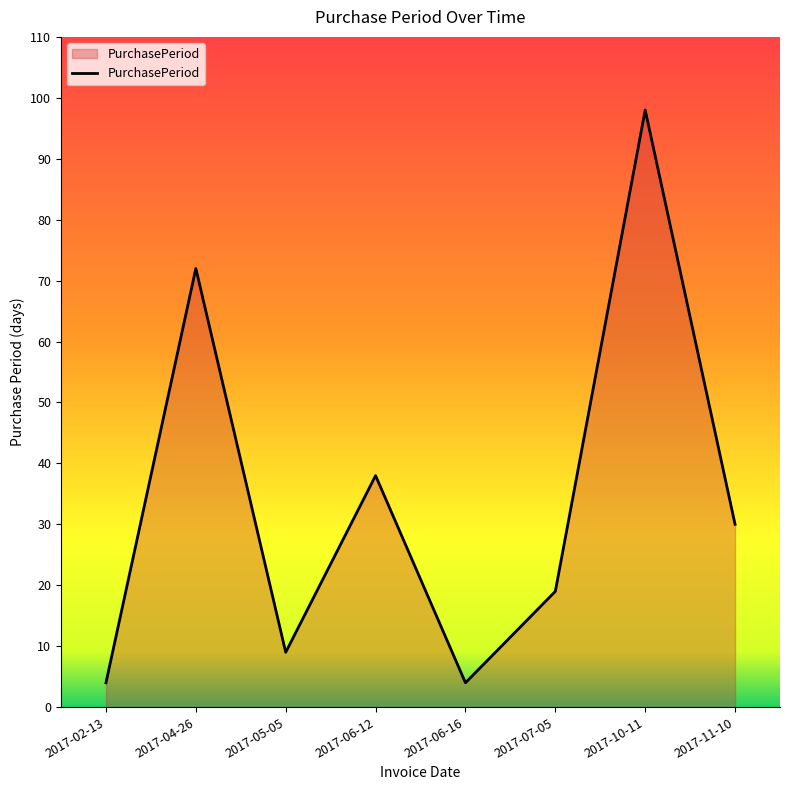

At which category does the data reach its first local peak?

2017-04-26